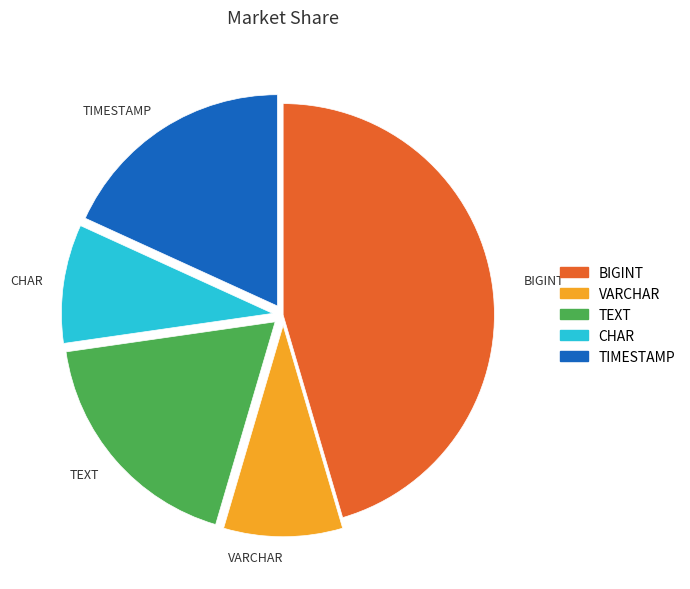

How many slices are in this pie chart?

5